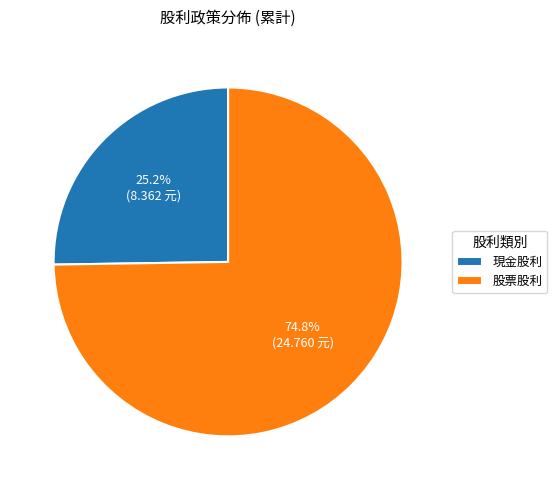

How many slices are in this pie chart?

2